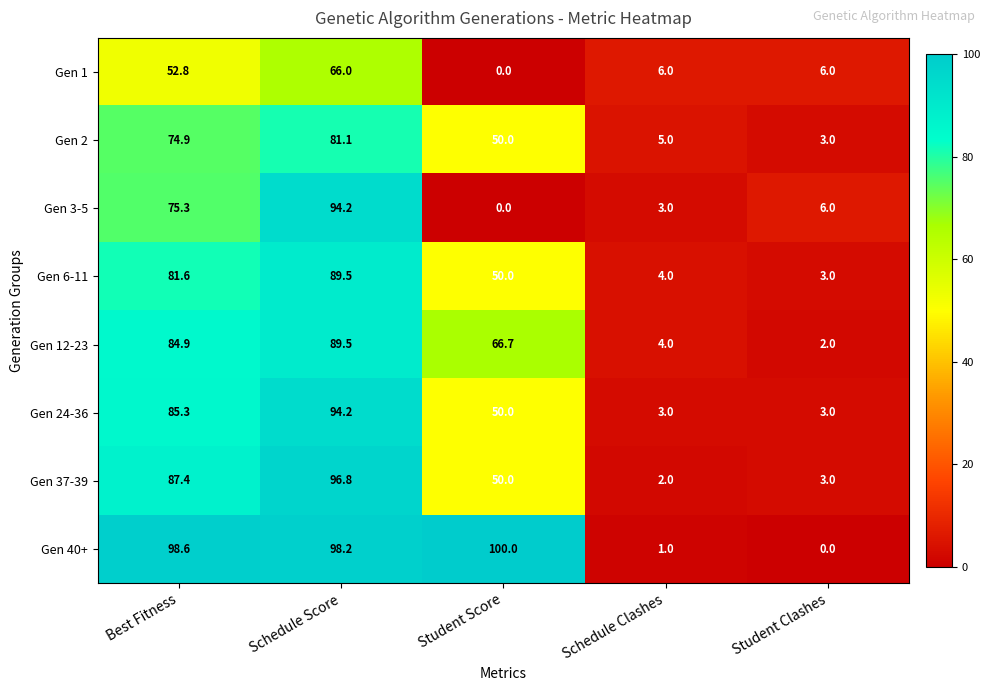

Which series changed the most between Schedule Score and Student Score?

Gen 3-5